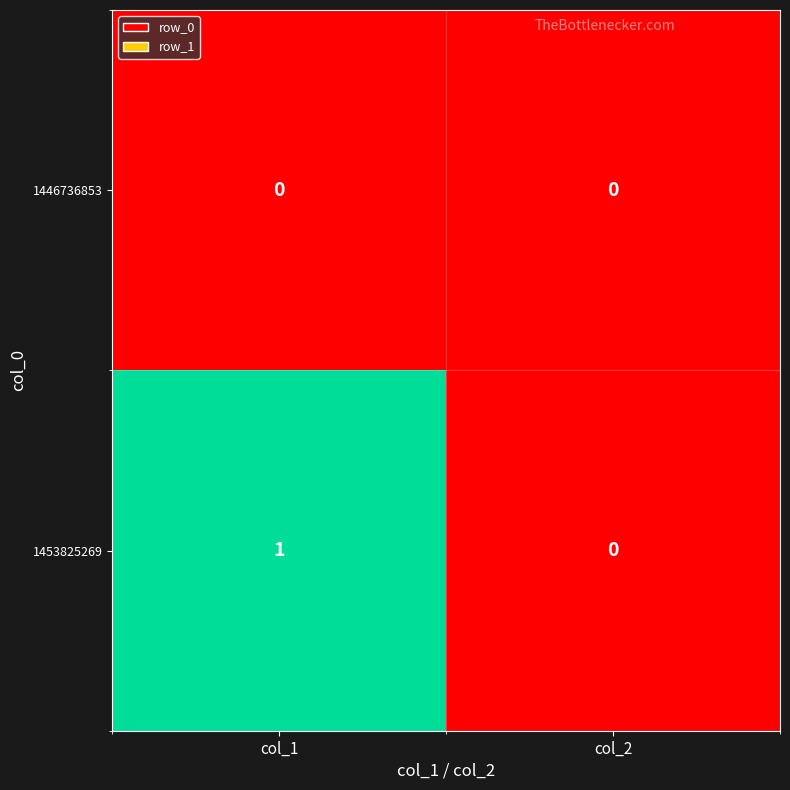

Which series has the widest spread of values?

1453825269